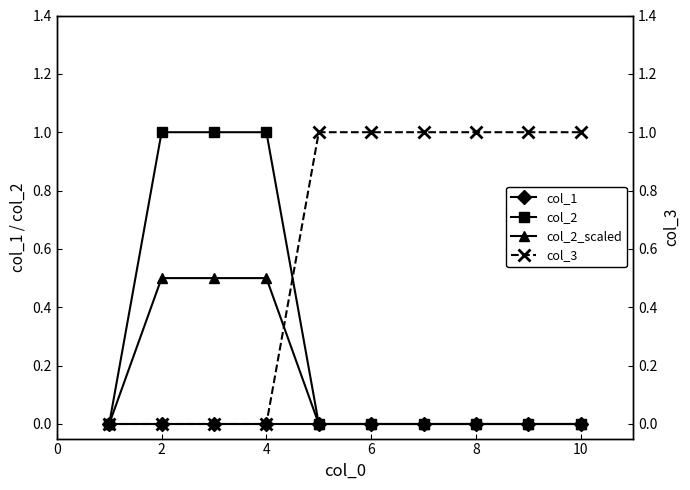

Reading left to right, list all the values displayed in this chart.

col_1: 0.0	0.0	0.0	0.0	0.0	0.0	0.0	0.0	0.0	0.0
col_2: 0.0	1.0	1.0	1.0	0.0	0.0	0.0	0.0	0.0	0.0
col_2_scaled: 0.0	0.5	0.5	0.5	0.0	0.0	0.0	0.0	0.0	0.0
col_3: 0.0	0.0	0.0	0.0	1.0	1.0	1.0	1.0	1.0	1.0